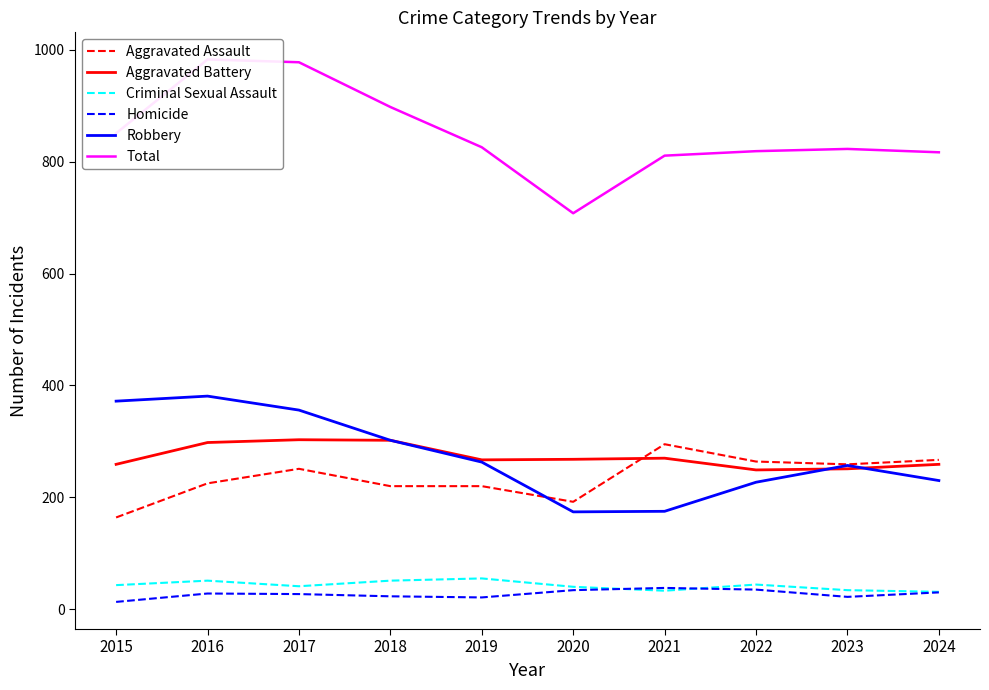

What is the spread (max minus min) of values at 2023?

801